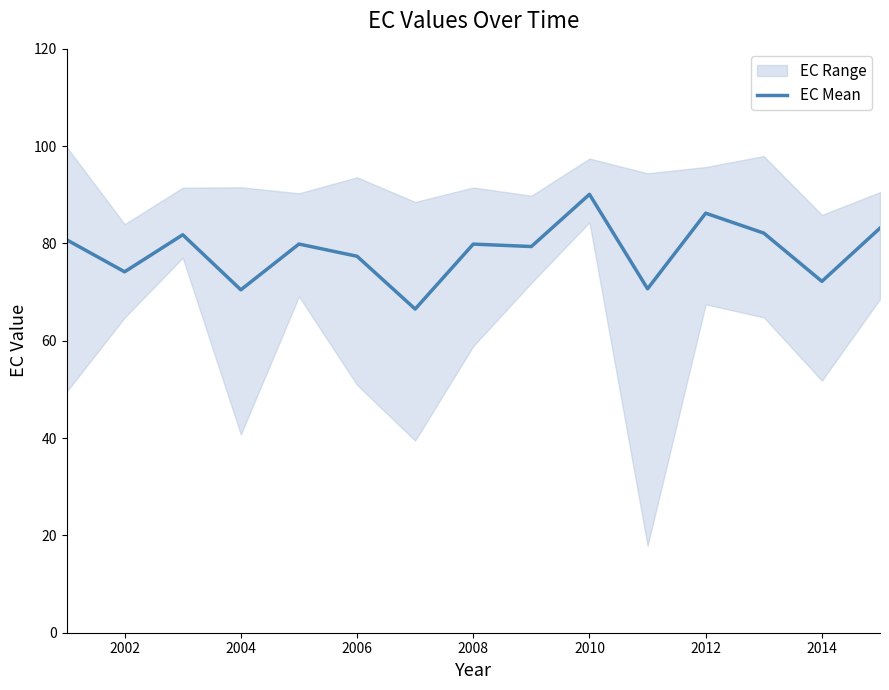

Is it true that EC Mean equals 70.5 at 2004?

True